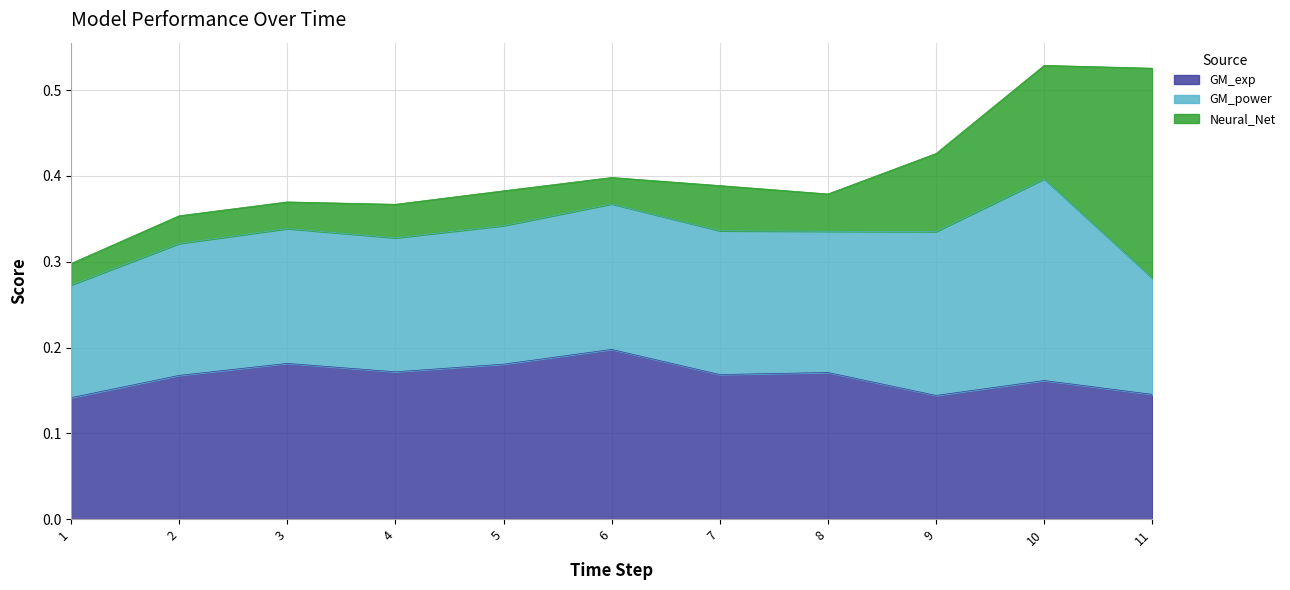

Reading right to left, list all the values displayed in this chart.

GM_exp: 0.1	0.2	0.1	0.2	0.2	0.2	0.2	0.2	0.2	0.2	0.1
GM_power: 0.1	0.2	0.2	0.2	0.2	0.2	0.2	0.2	0.2	0.2	0.1
Neural_Net: 0.2	0.1	0.1	0.0	0.1	0.0	0.0	0.0	0.0	0.0	0.0